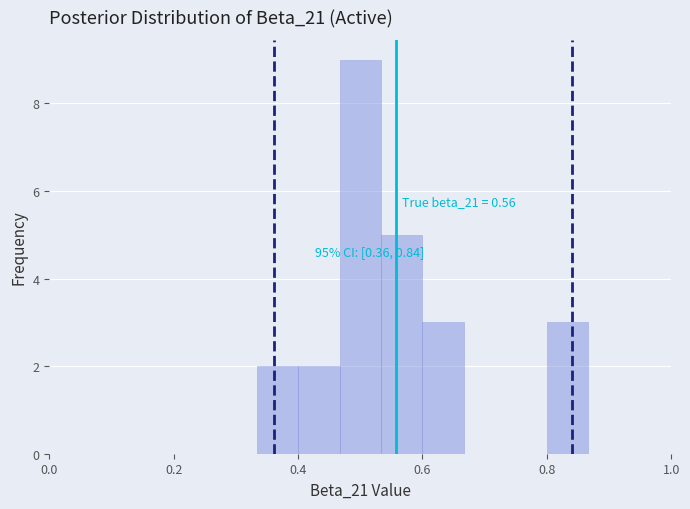

Around what value on the x-axis is the tallest bar? Give the approximate position of its centre, as read against the axis.

0.50